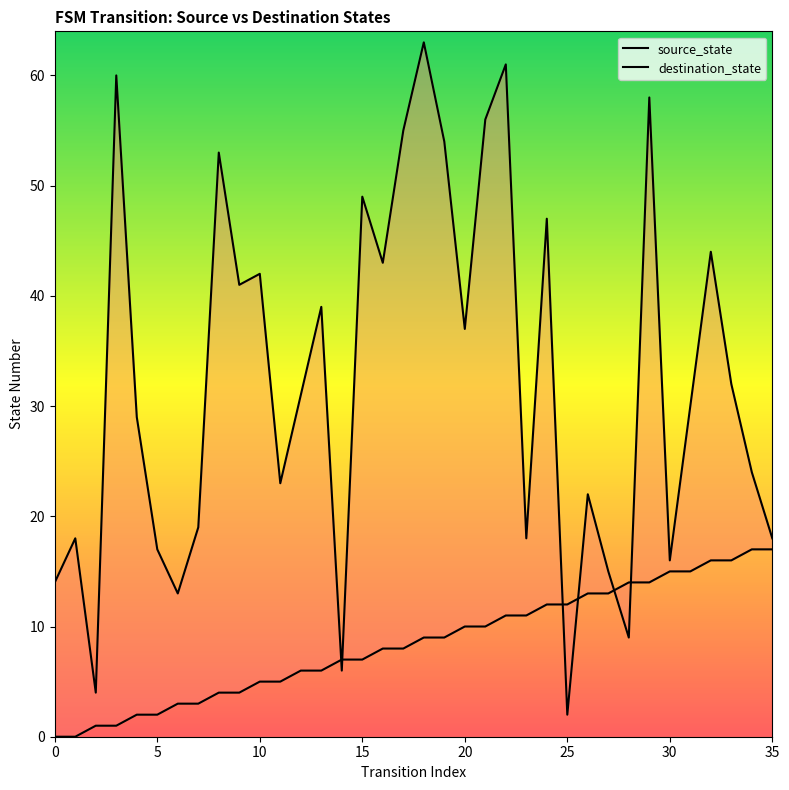

The source_state series shows 3 at 9. True or false?

False